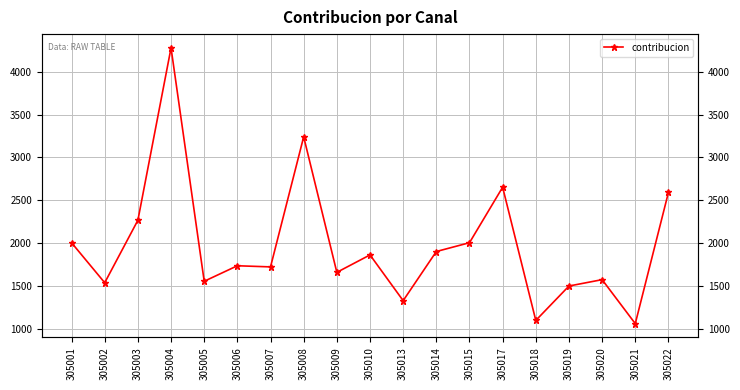

How many distinct data groups are displayed?

1